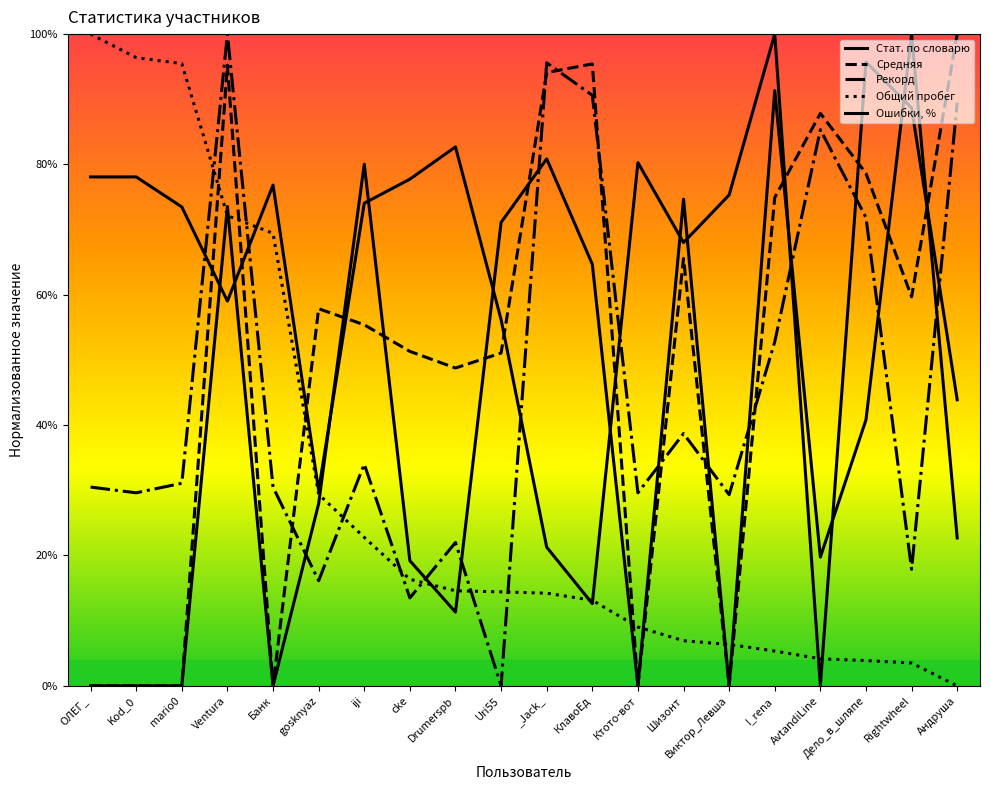

What is the total value across all series at Андруша?

256.0